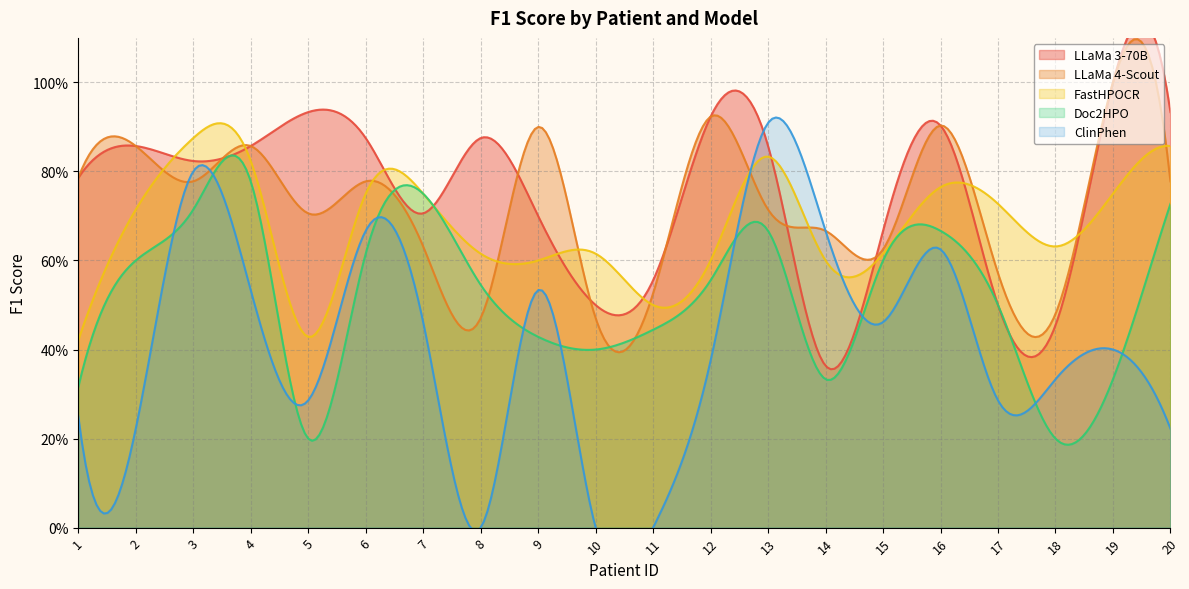

Does the chart have visible grid lines?

Yes